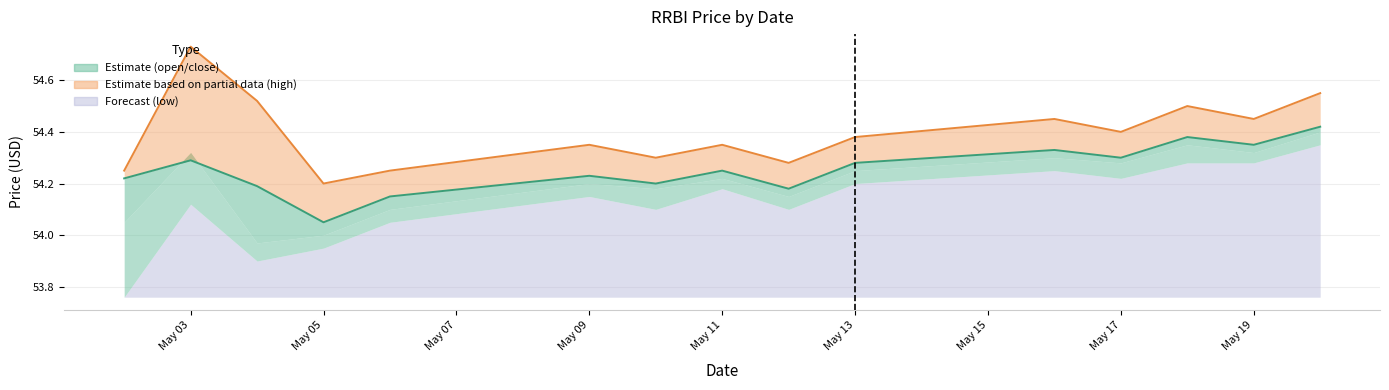

How many lines are shown in the chart?

2